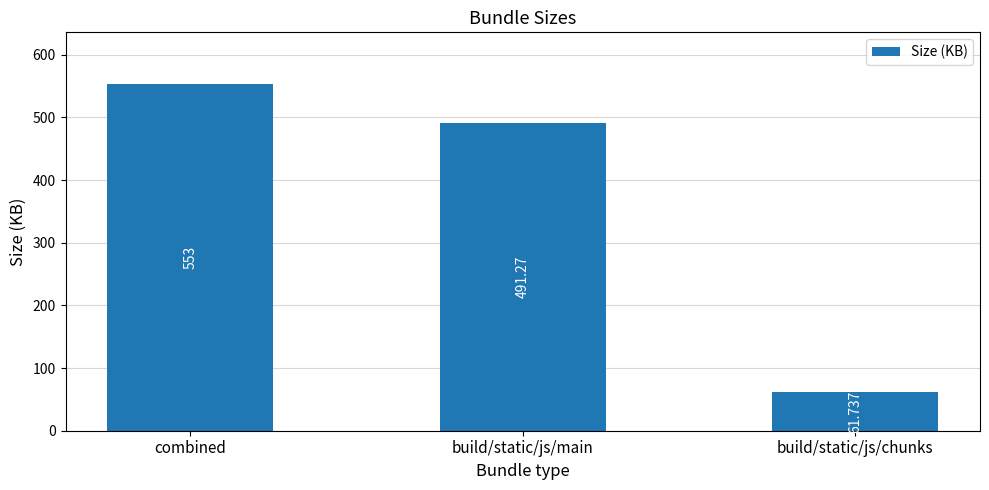

The value at build/static/js/main is 491.3. True or false?

True